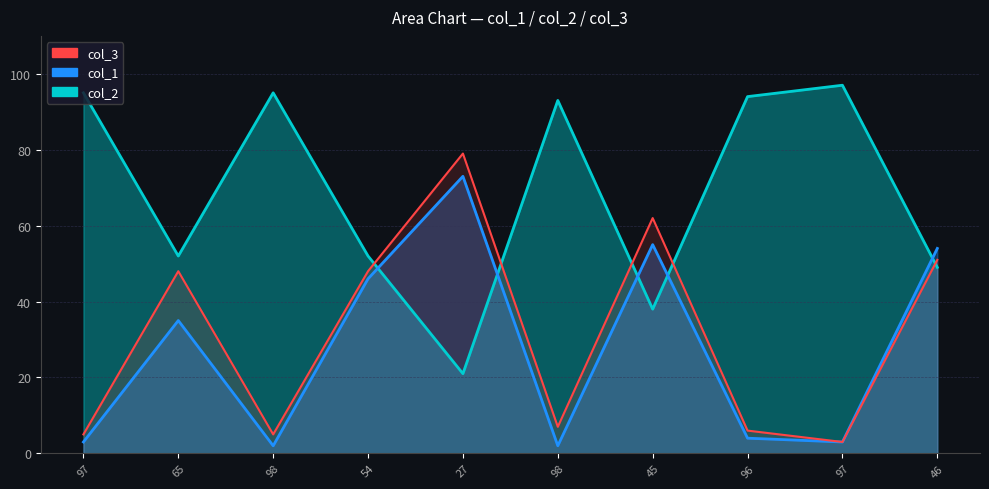

In col_1, how many points are lower than both neighbors (excluding endpoints)?

3